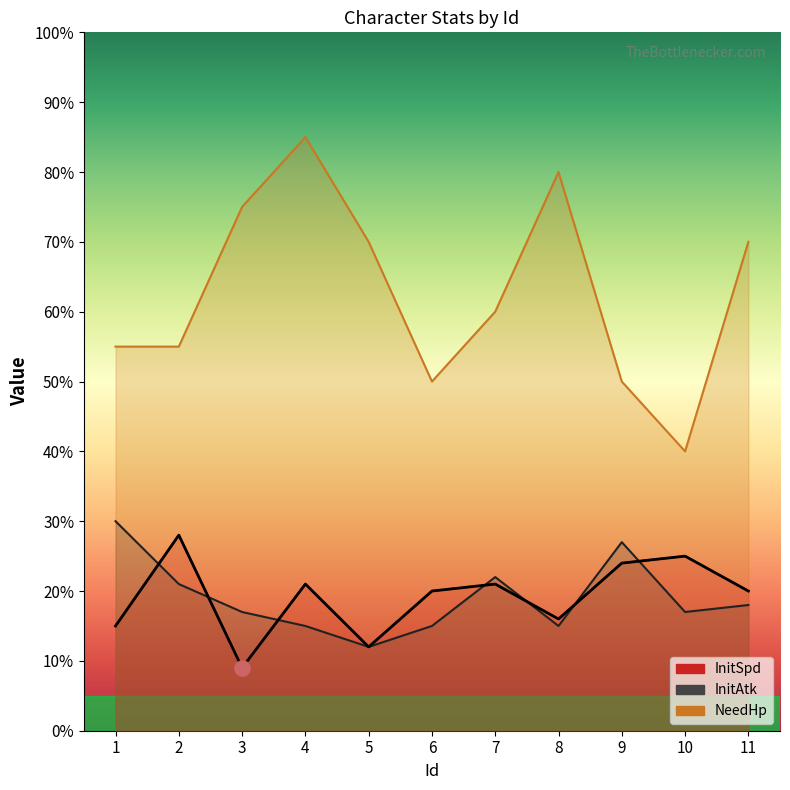

Is the value of NeedHp at 6 greater than the value of InitSpd at 3?

Yes